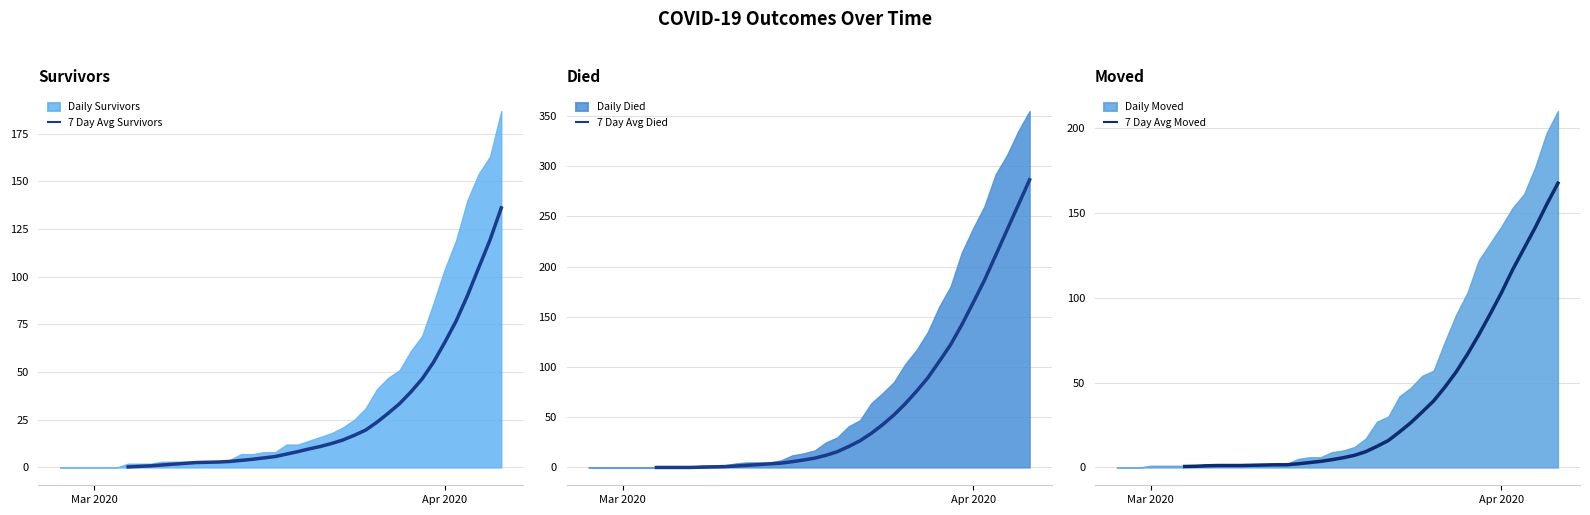

How many distinct data groups are displayed?

3